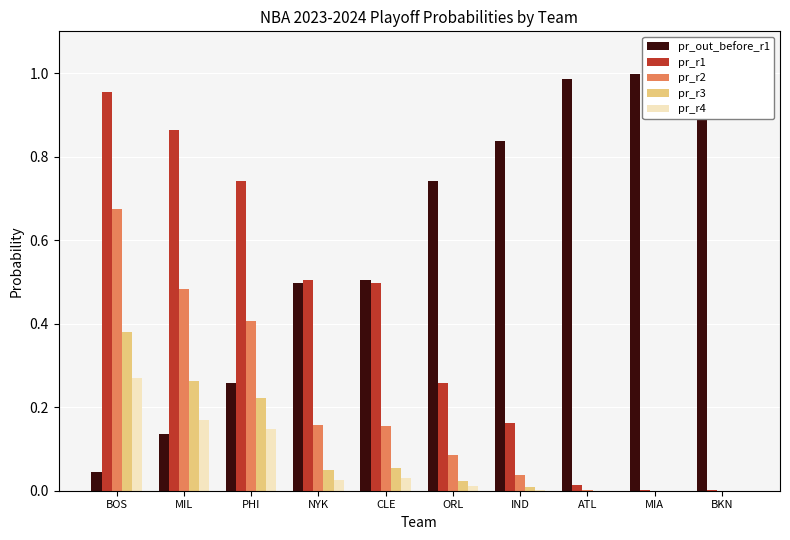

Does the chart contain stacked bars?

No